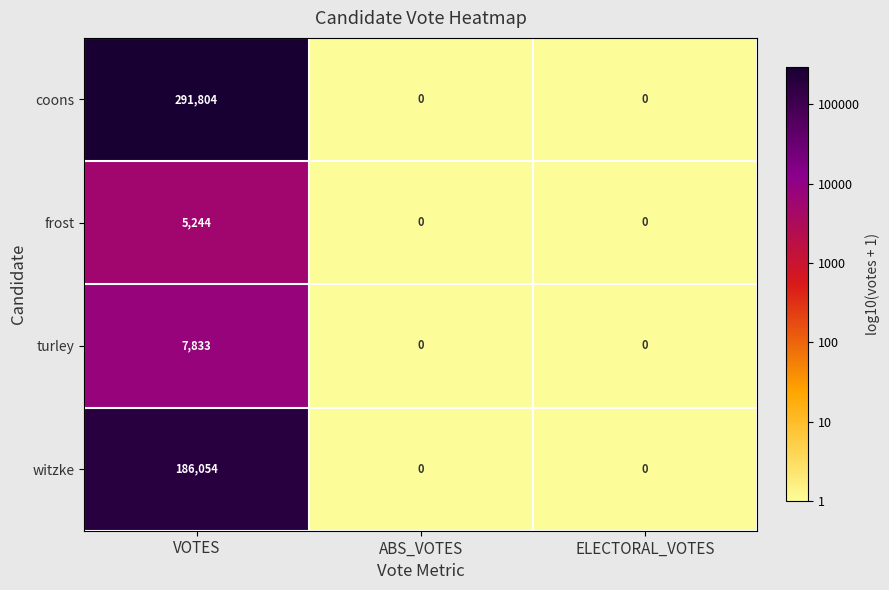

What is the maximum value for witzke?

186054